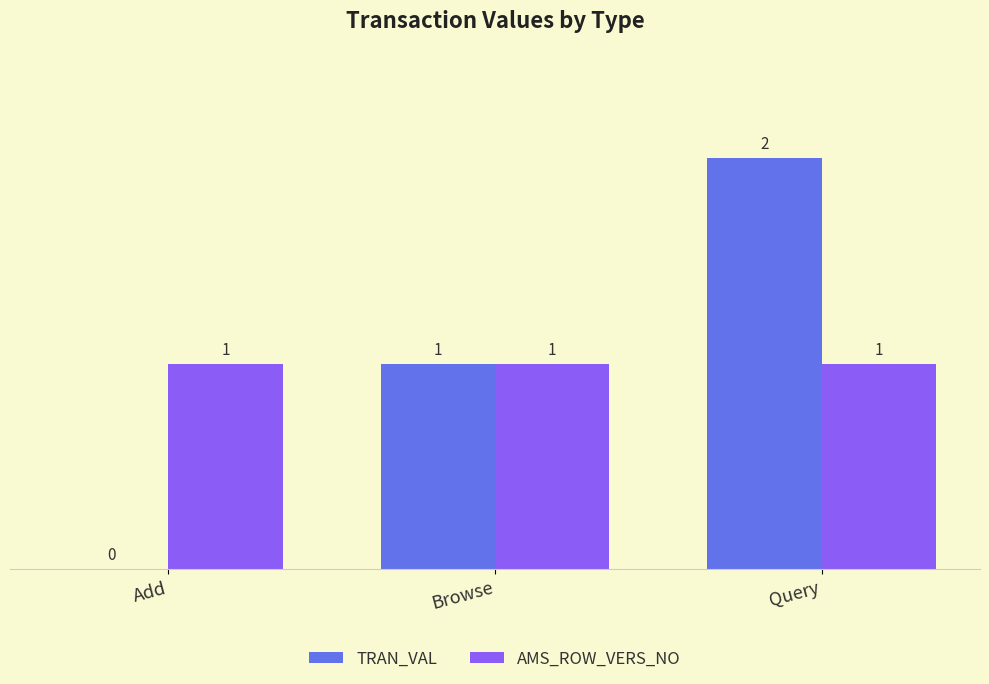

The TRAN_VAL series shows 0 at Browse. True or false?

False